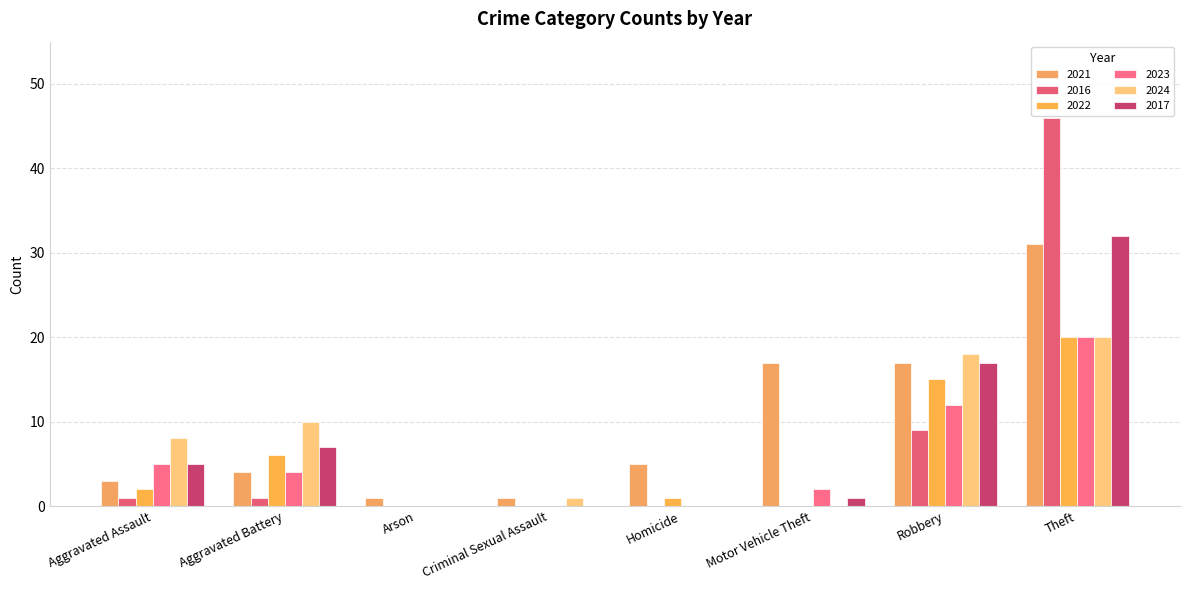

Between Criminal Sexual Assault and Arson, which is larger?

Criminal Sexual Assault